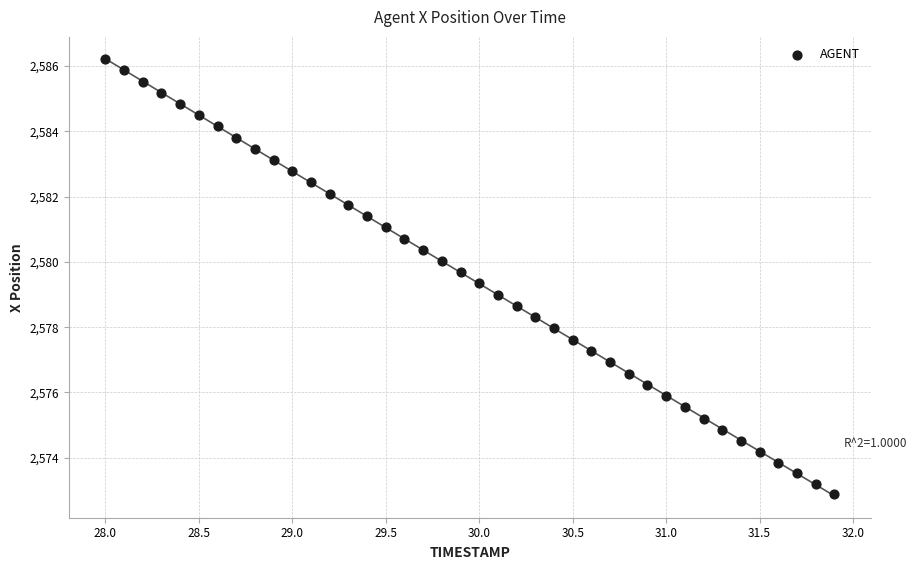

What is the range of X values (max minus min)?

3.9